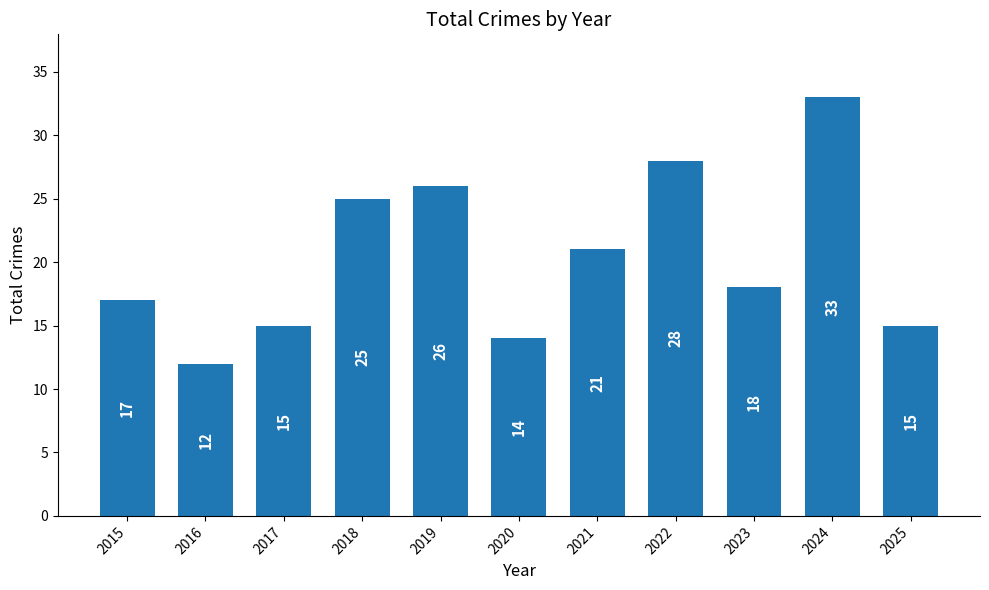

Reading right to left, extract all data points from this chart.

15	33	18	28	21	14	26	25	15	12	17